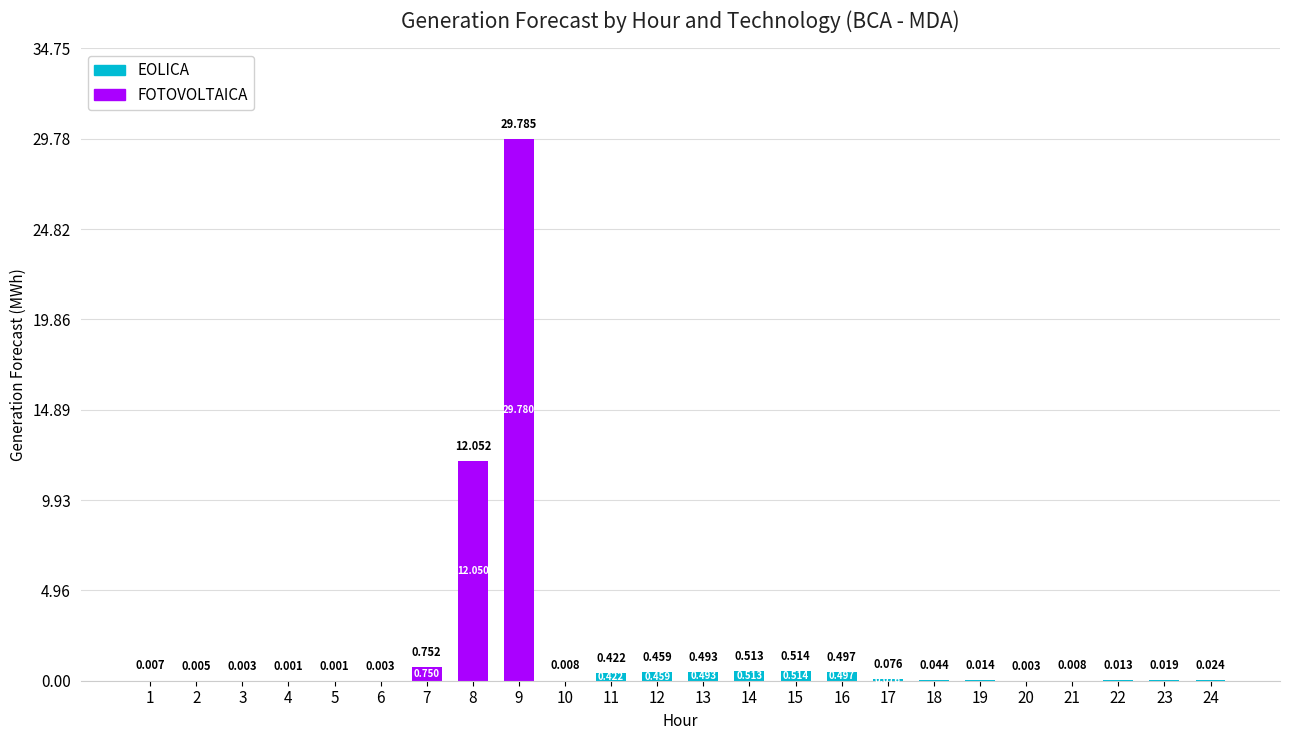

Are the bars horizontal?

No